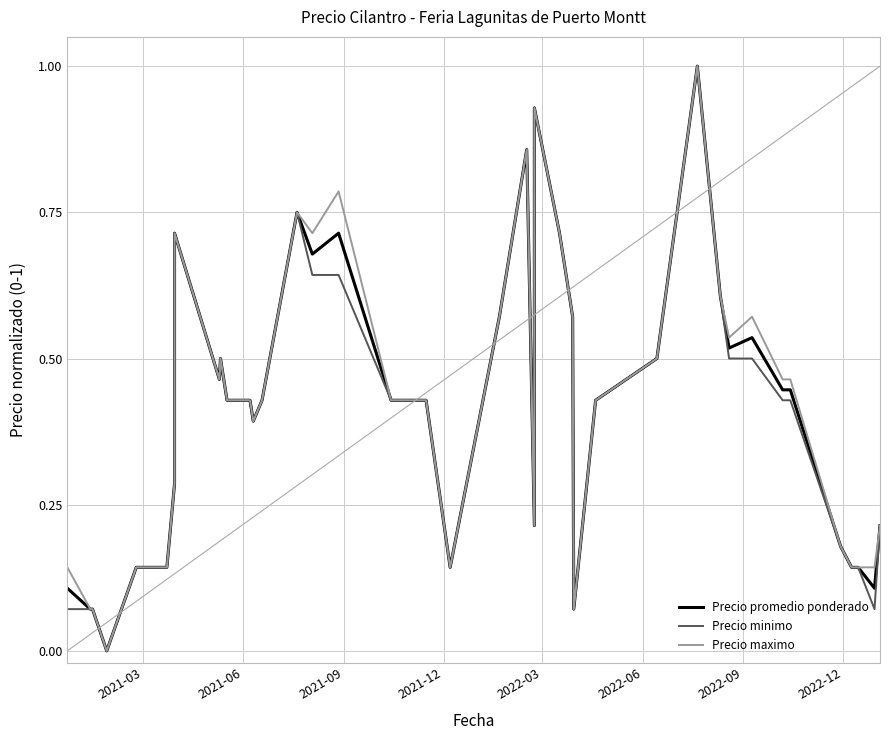

How many lines are shown in the chart?

3